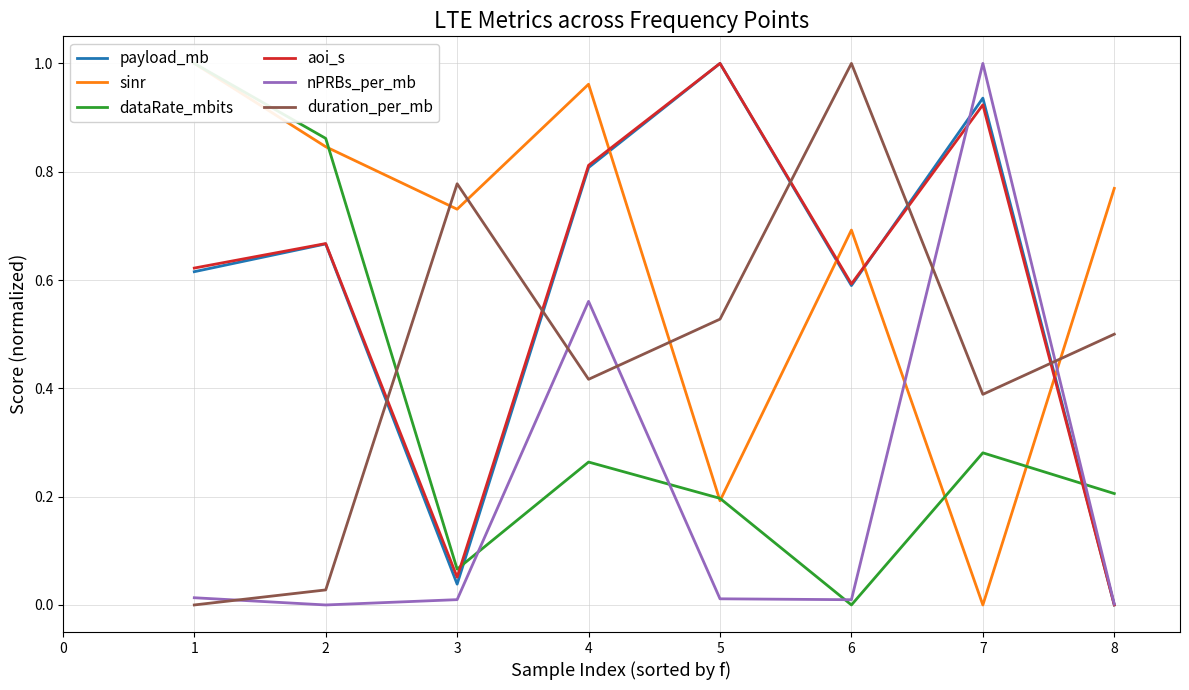

Which series has the largest range (max minus min)?

payload_mb